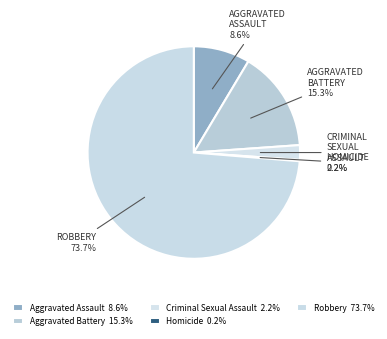

What is the ratio of the value at Robbery to the value at Aggravated Battery?

4.8